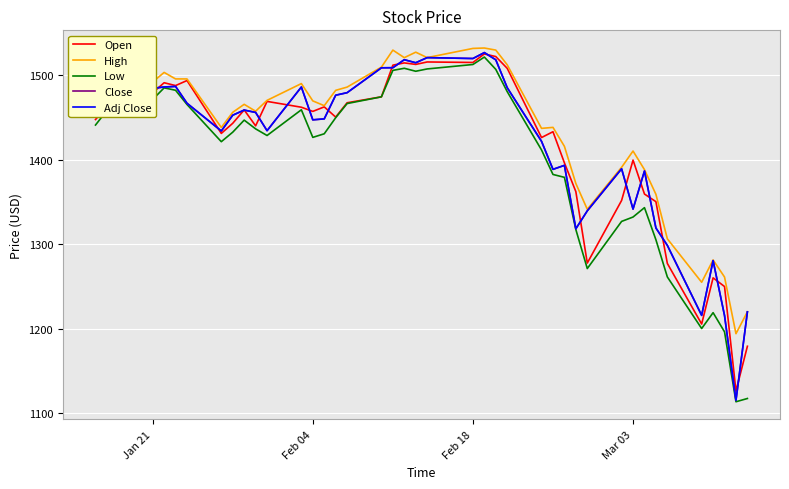

What is the average value of the Open series?

1416.3